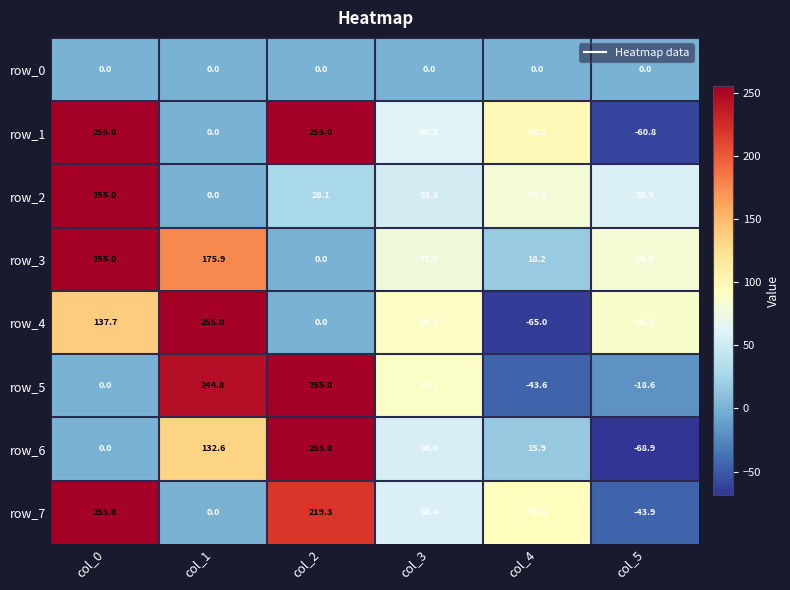

Reading right to left, list all the values displayed in this chart.

row_0: 0.0	0.0	0.0	0.0	0.0	0.0
row_1: -60.8	98.2	60.3	255.0	0.0	255.0
row_2: 58.9	80.3	53.3	28.1	0.0	255.0
row_3: 80.6	18.2	77.5	0.0	175.9	255.0
row_4: 86.3	-65.0	90.3	0.0	255.0	137.7
row_5: -18.6	-43.6	88.2	255.0	244.8	0.0
row_6: -68.9	15.9	56.0	255.0	132.6	0.0
row_7: -43.9	93.5	58.4	219.3	0.0	255.0